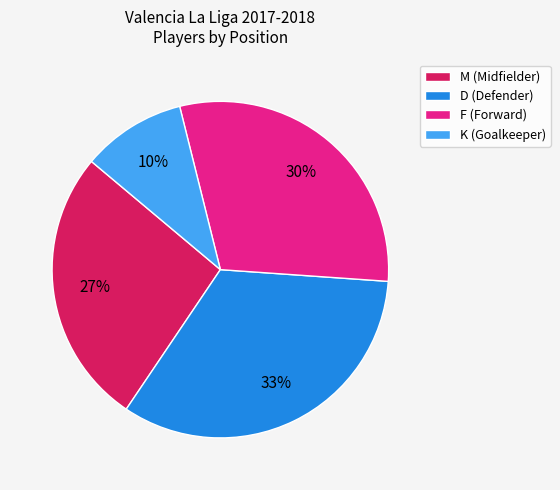

Does any single category account for the majority?

No